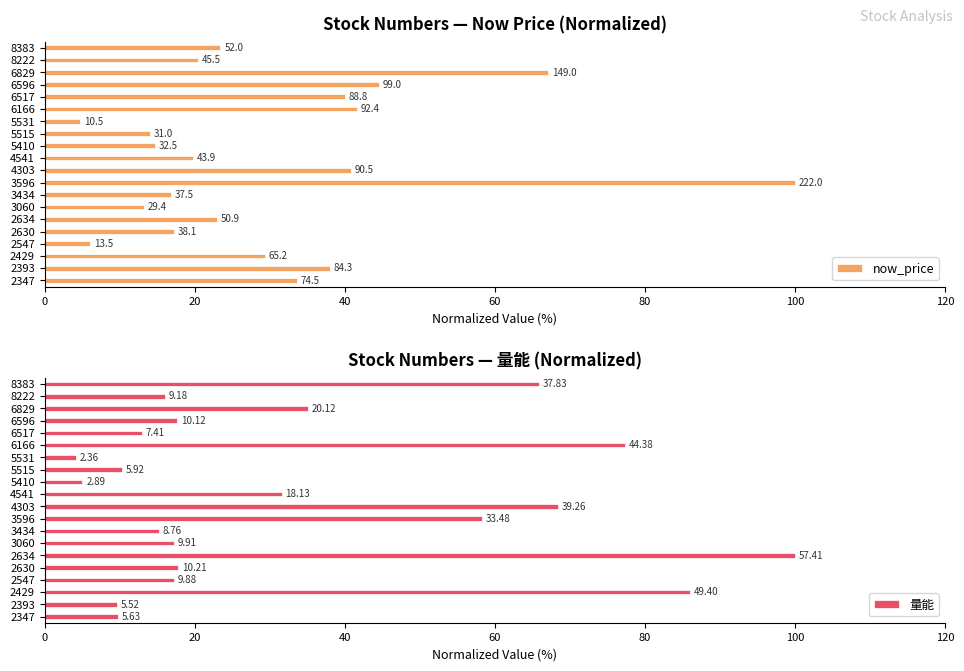

Reading left to right, what are all the values shown in this chart?

now_price: 23.4	20.5	67.1	44.6	40.0	41.6	4.7	14.0	14.6	19.8	40.8	100.0	16.9	13.2	22.9	17.2	6.1	29.4	38.0	33.6
量能: 65.9	16.0	35.0	17.6	12.9	77.3	4.1	10.3	5.0	31.6	68.4	58.3	15.3	17.3	100.0	17.8	17.2	86.0	9.6	9.8